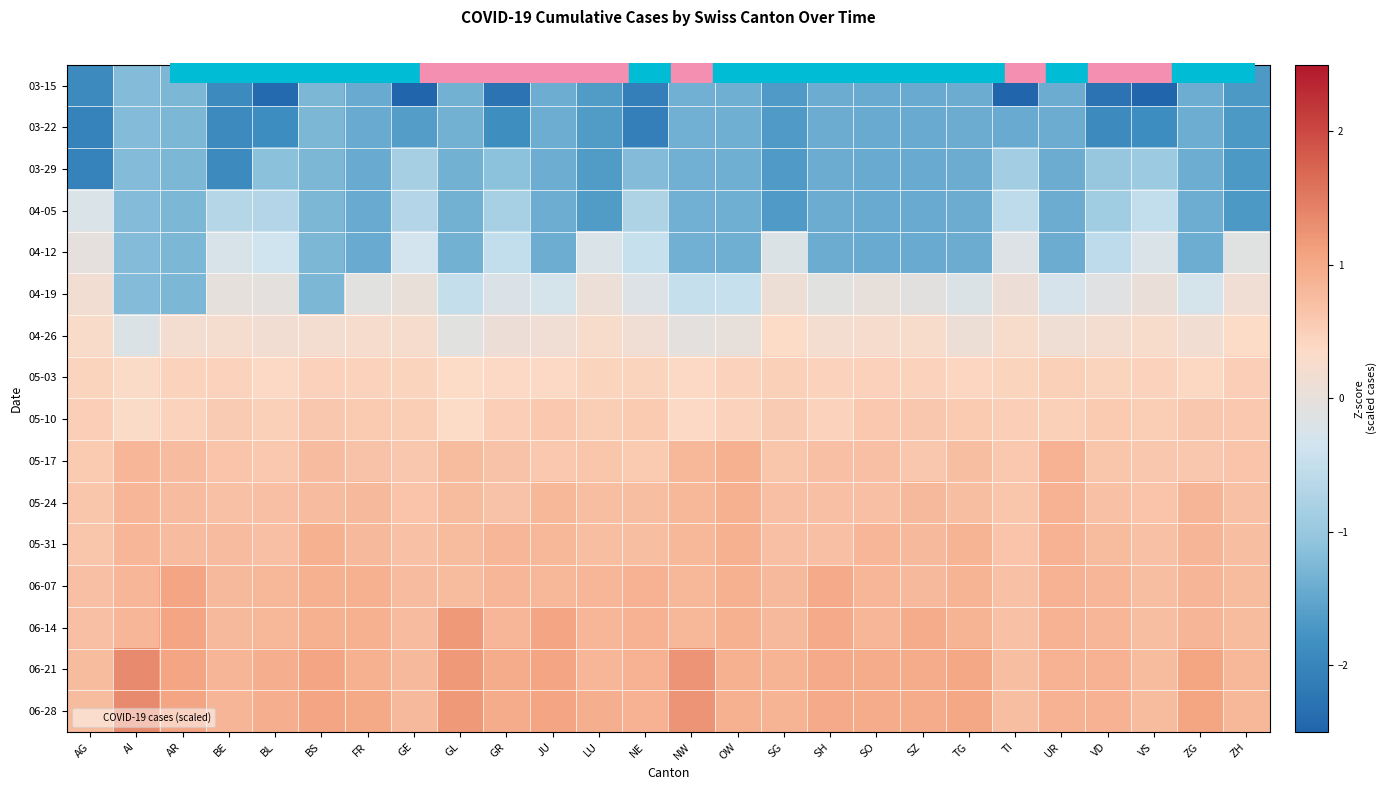

What is the difference between the highest and lowest values at ZH?

2.5